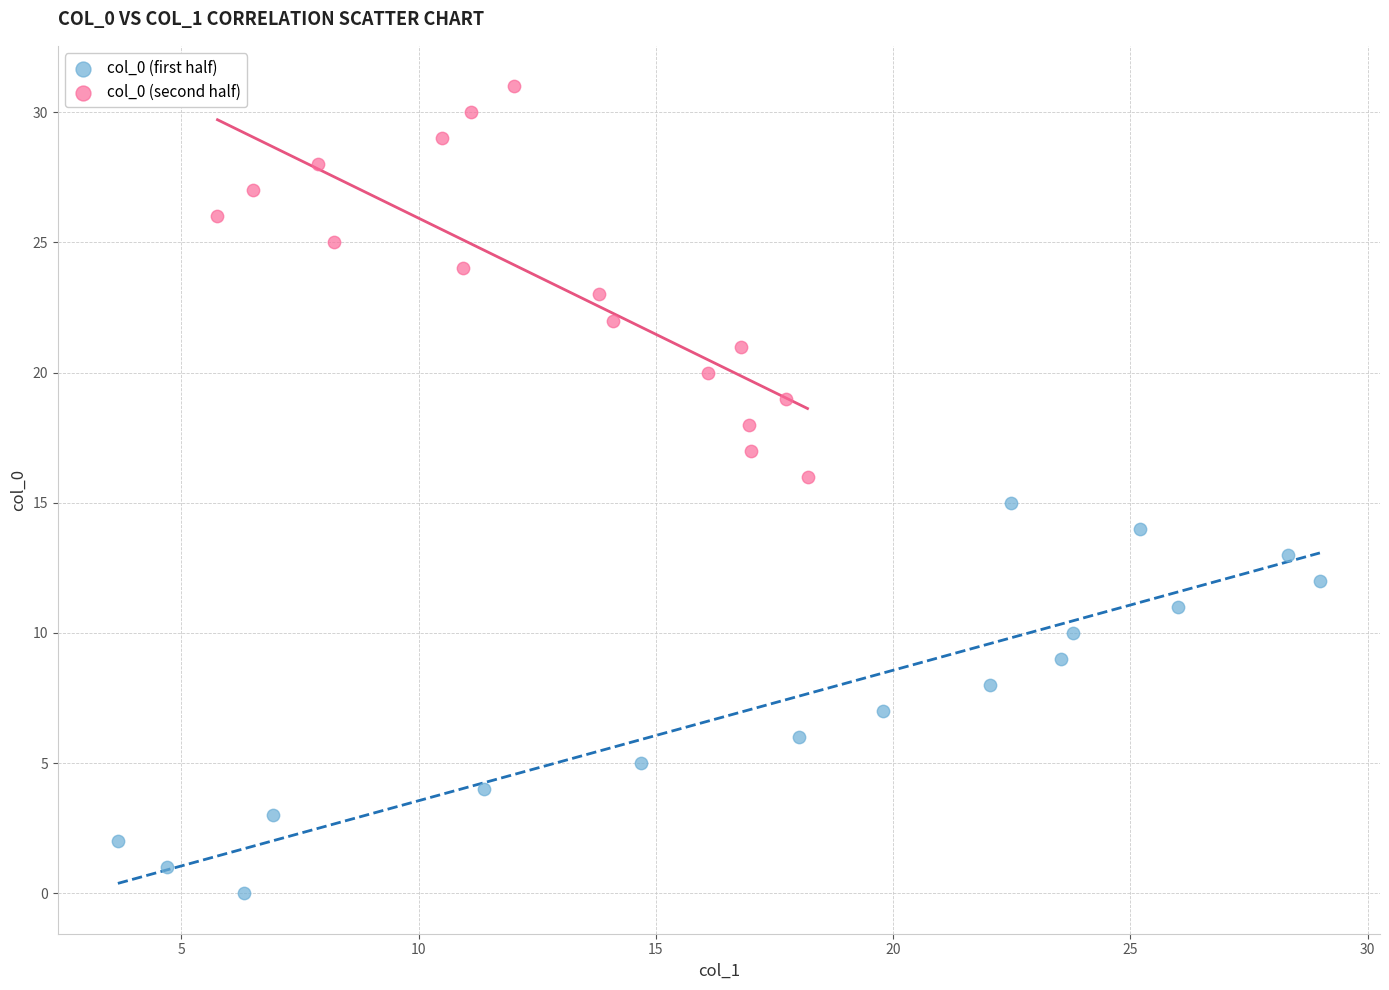

Which series reaches the minimum Y coordinate?

col_0 (first half)